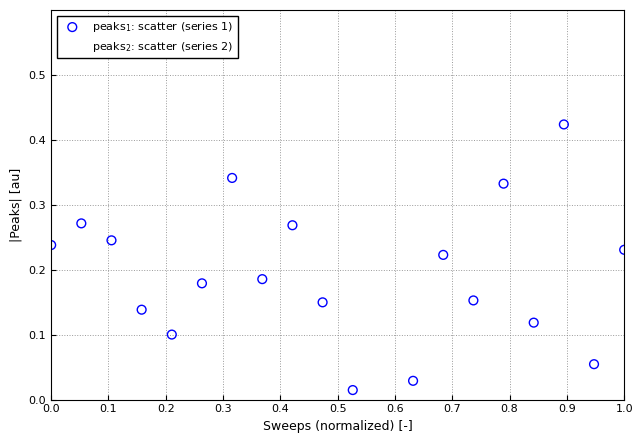

Which series contains the highest Y value?

peaks$_2$: scatter (series 2)